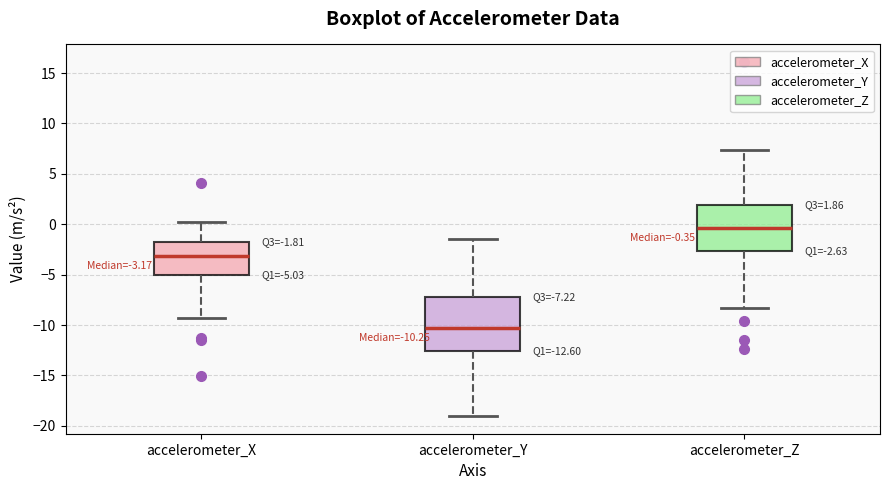

Which box has the highest median line?

accelerometer_Z